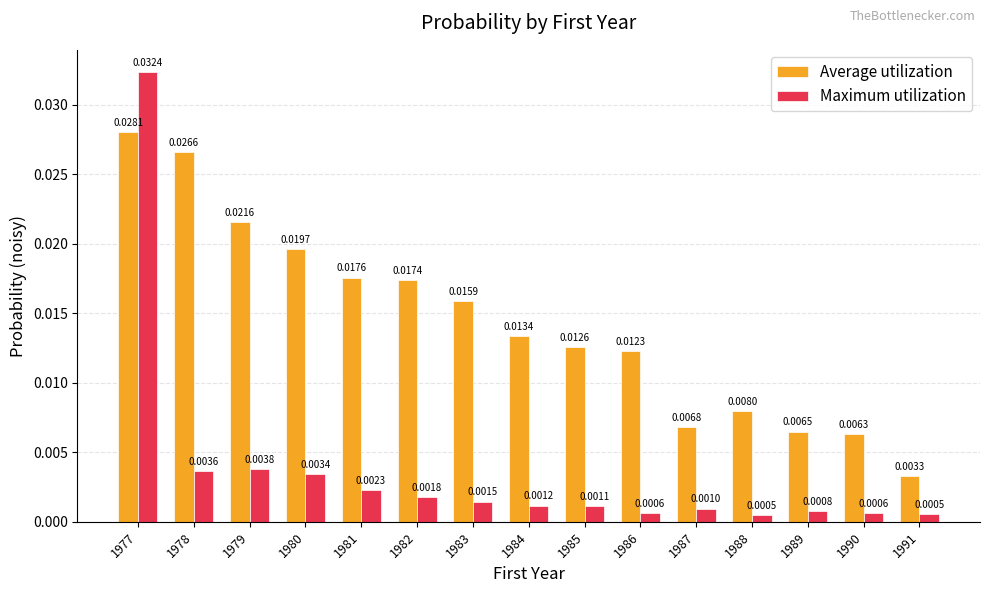

Which series has the widest spread of values?

Maximum utilization